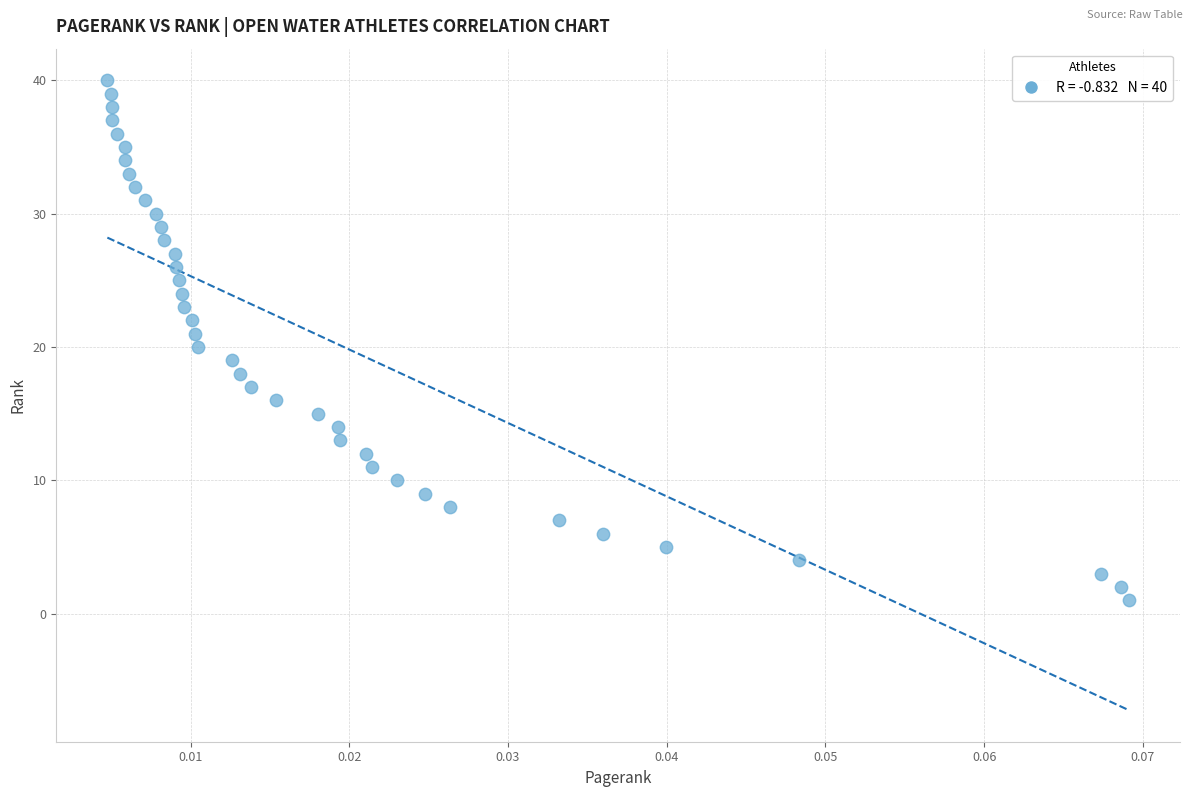

What is the range of Y values (max minus min)?

39